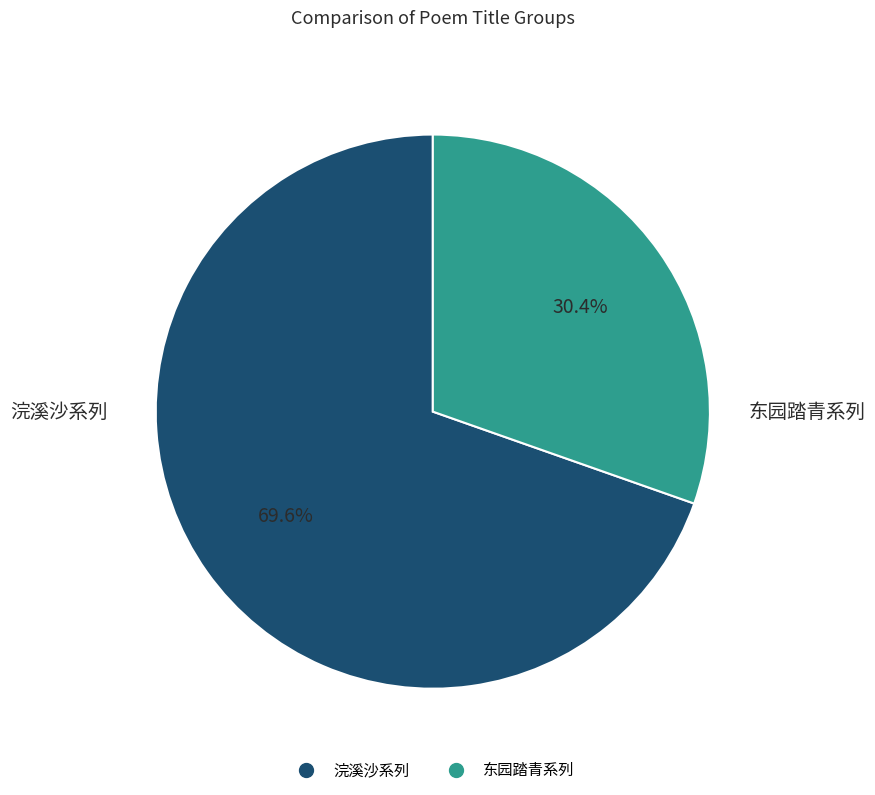

Is there a majority slice in this chart?

Yes